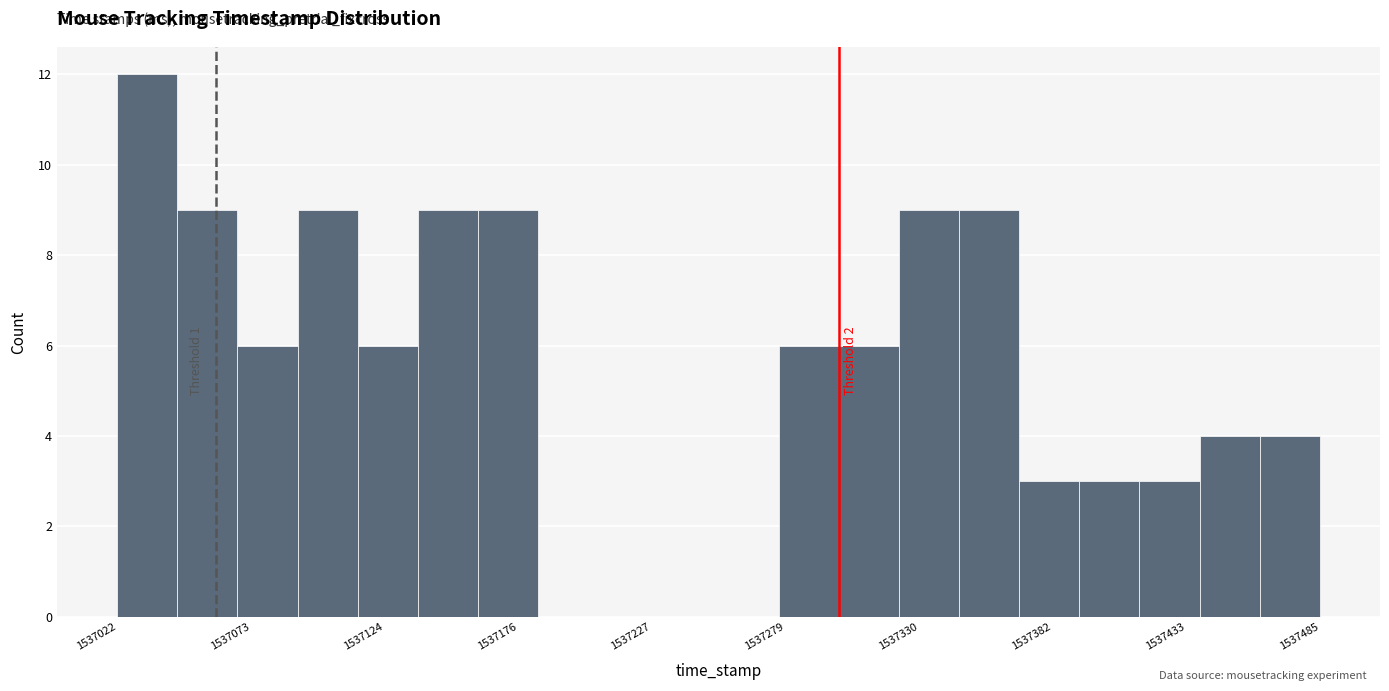

Around what value on the x-axis is the tallest bar? Give the approximate position of its centre, as read against the axis.

1537030